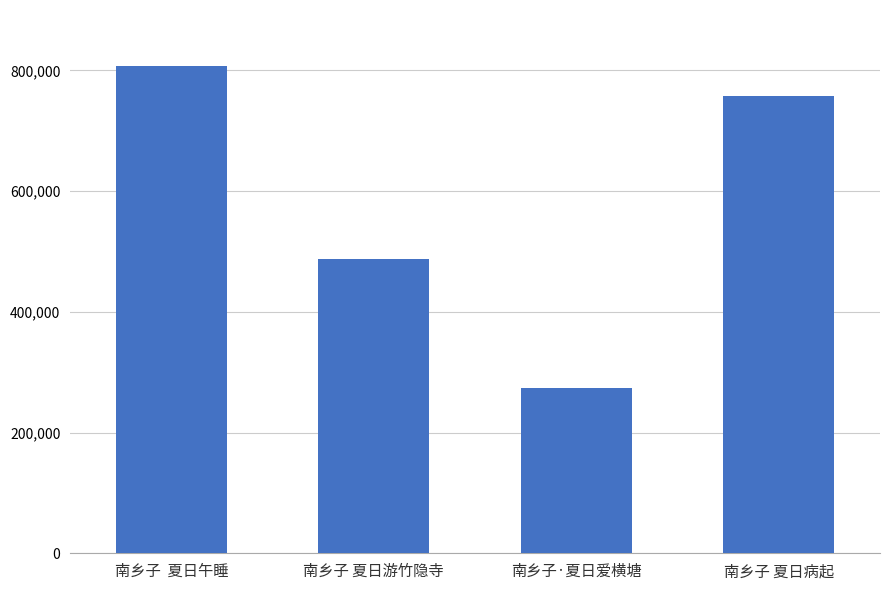

True or false: the data shows 806964 at 南乡子  夏日午睡.

True